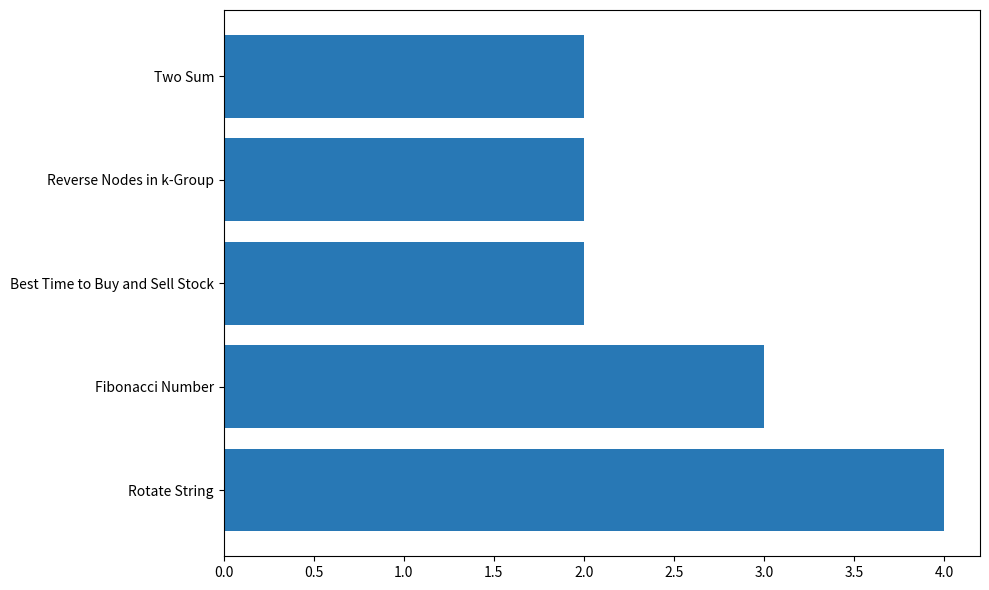

Reading top to bottom, transcribe all the data shown in this chart.

2	2	2	3	4